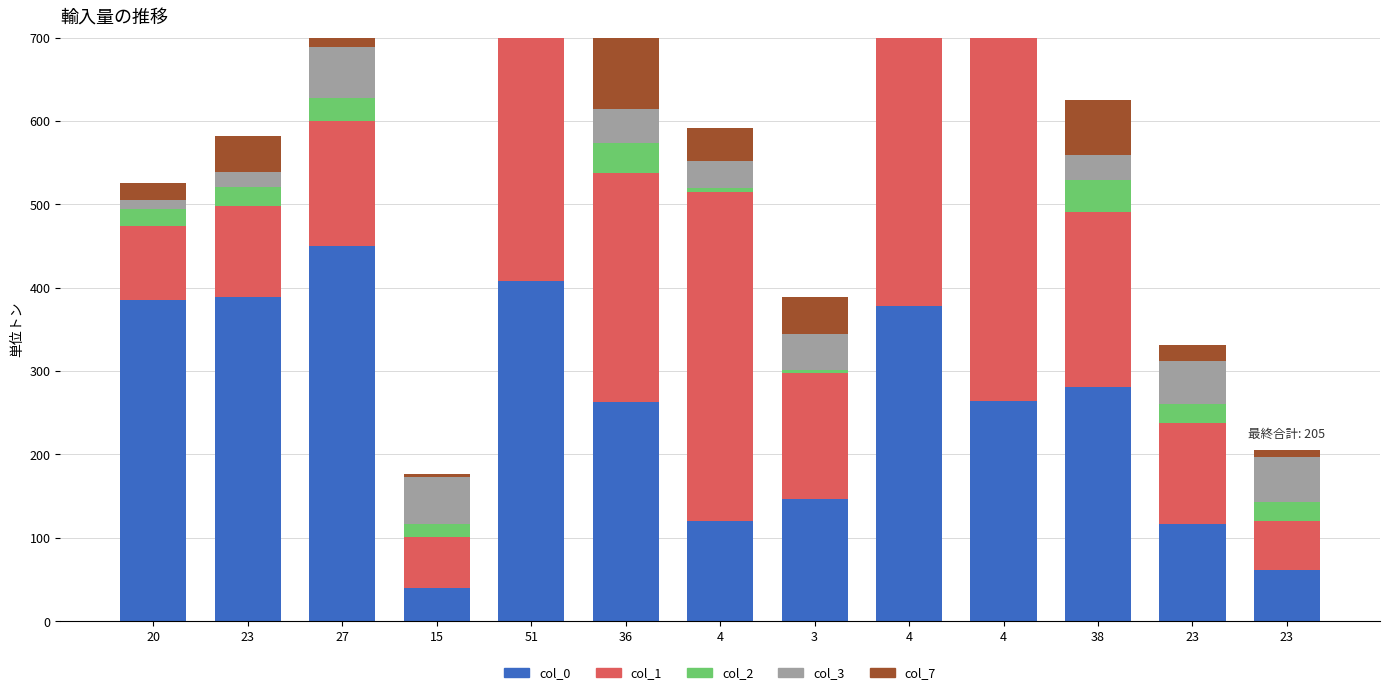

Reading left to right, list all the values displayed in this chart.

col_0: 20=385	23=389	27=450	15=40	51=408	36=263	4=120	3=147	4=378	4=264	38=281	23=117	23=62
col_1: 20=89	23=109	27=150	15=61	51=429	36=274	4=395	3=151	4=380	4=457	38=210	23=121	23=58
col_2: 20=20	23=23	27=27	15=15	51=51	36=36	4=4	3=3	4=4	4=4	38=38	23=23	23=23
col_3: 20=11	23=18	27=62	15=57	51=39	36=41	4=33	3=44	4=33	4=31	38=30	23=51	23=54
col_7: 20=21	23=43	27=17	15=4	51=41	36=95	4=39	3=44	4=31	4=73	38=66	23=19	23=8